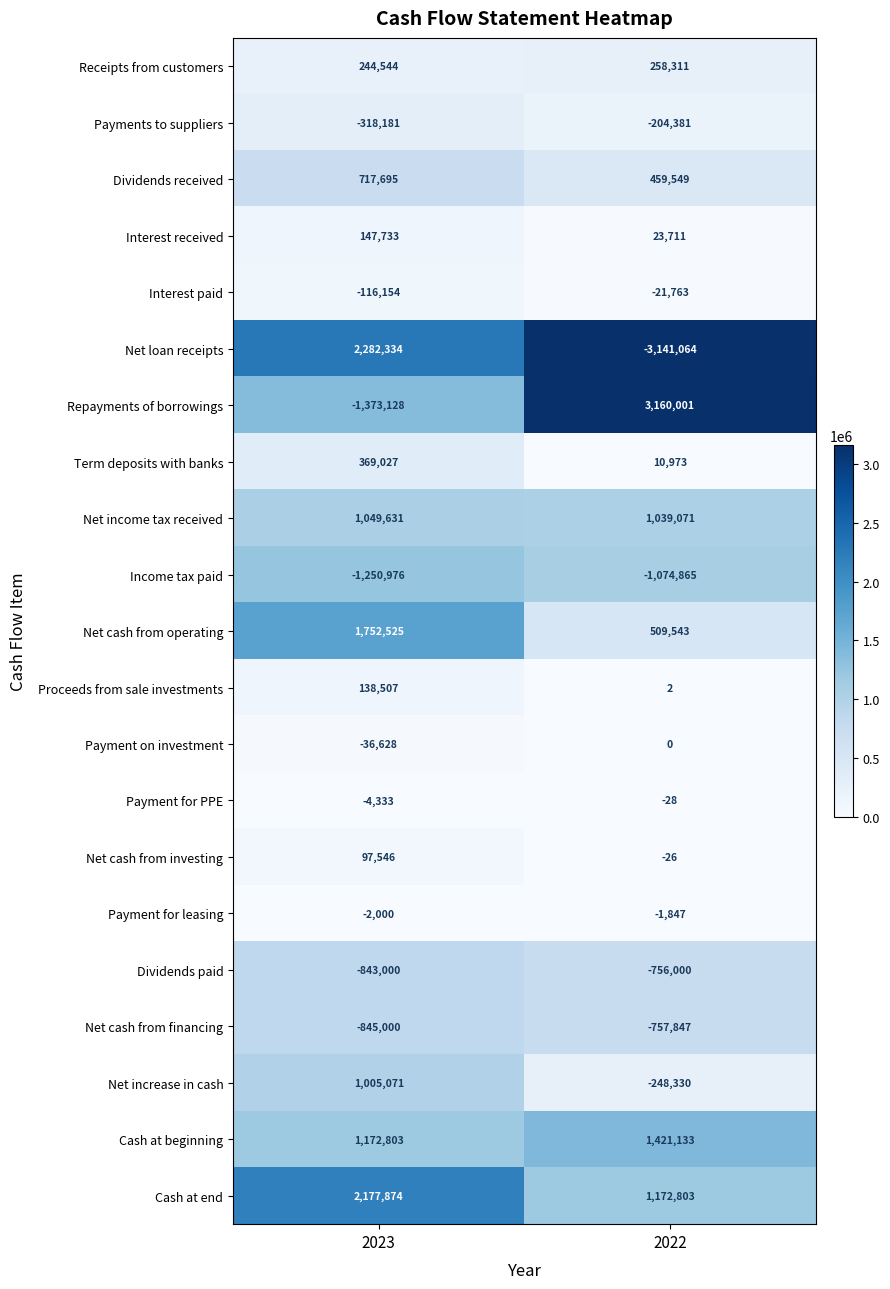

How many data points does each series have?

2